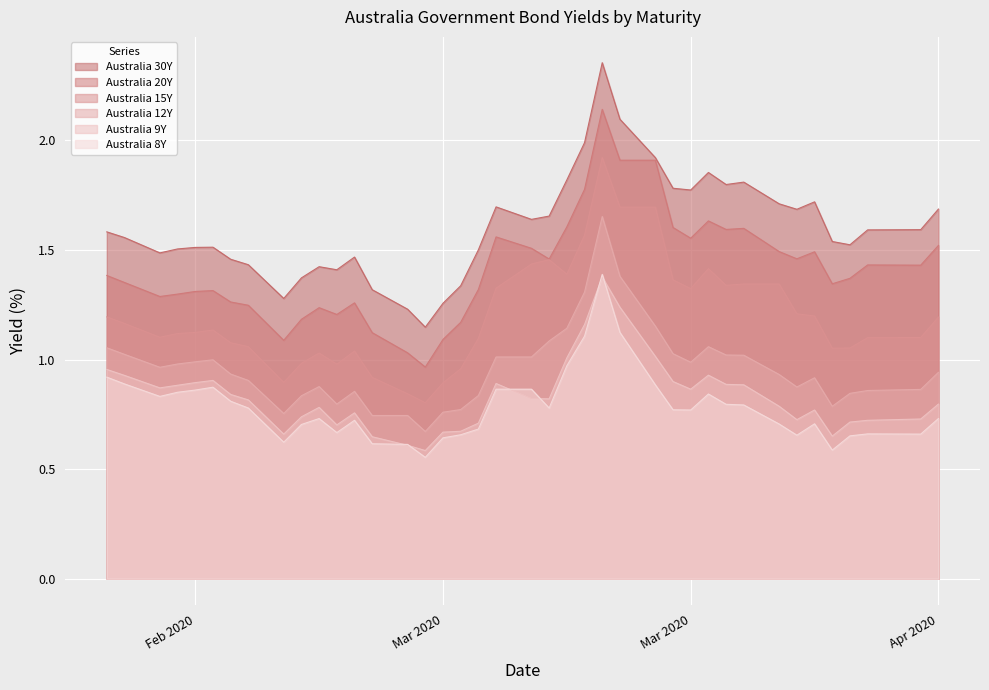

Which series has the largest range (max minus min)?

Australia 30Y